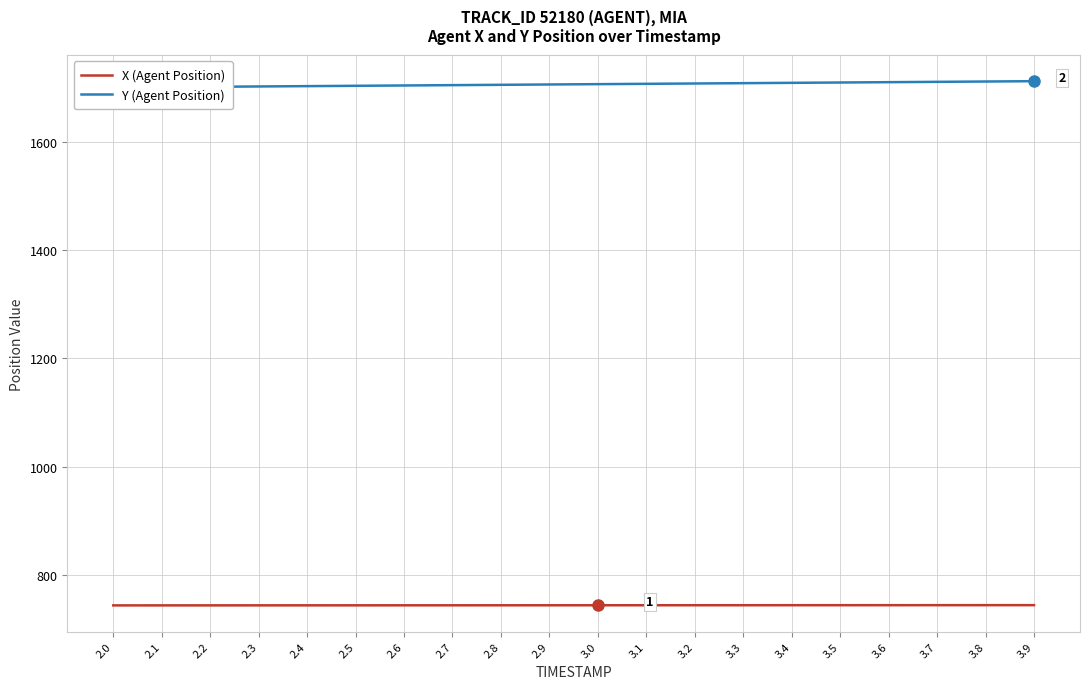

Where does the Y (Agent Position) series first go above 1706?

3.0